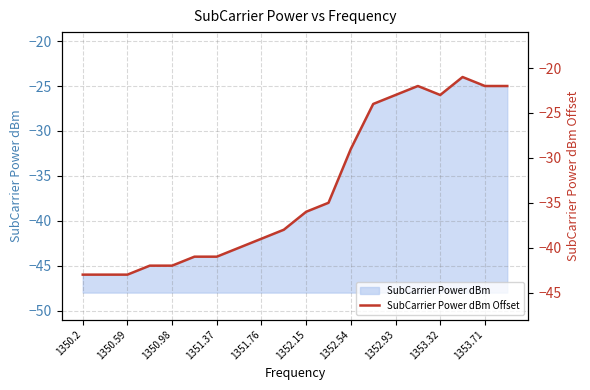

How many categories are shown in the chart?

20